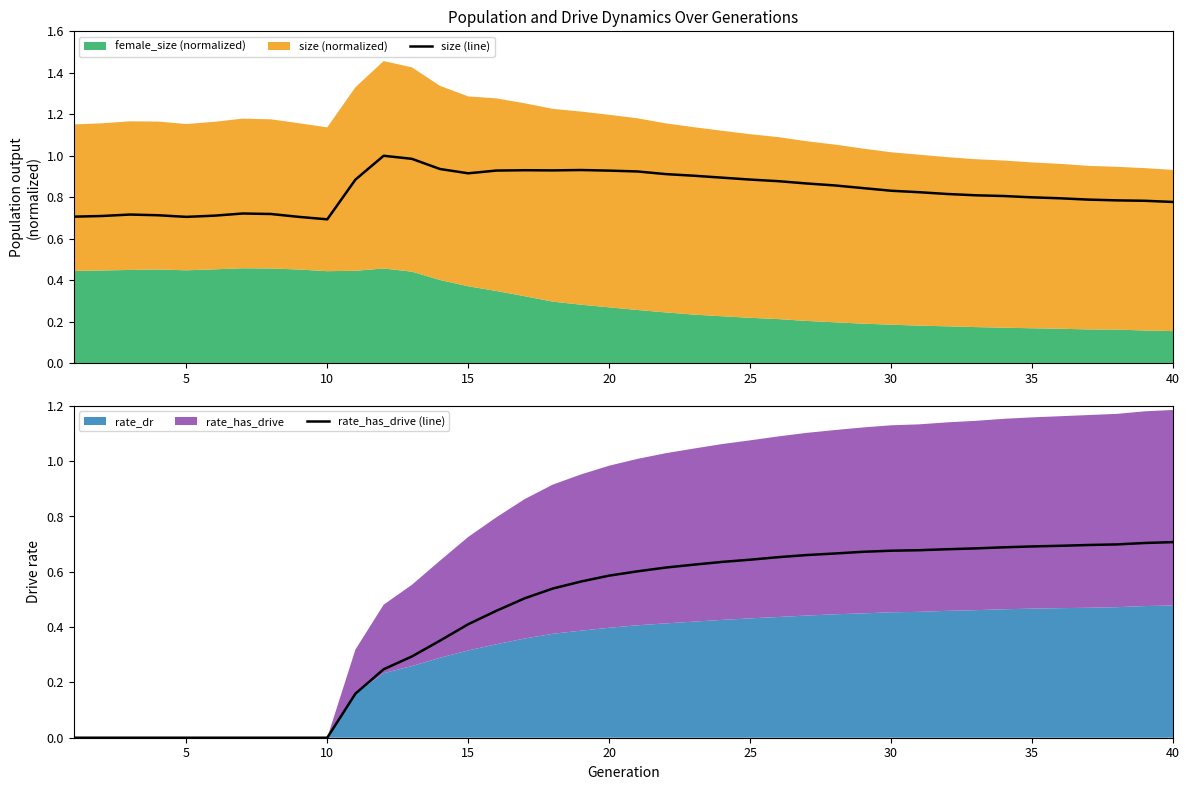

What is the maximum value for size (line)?

1.0